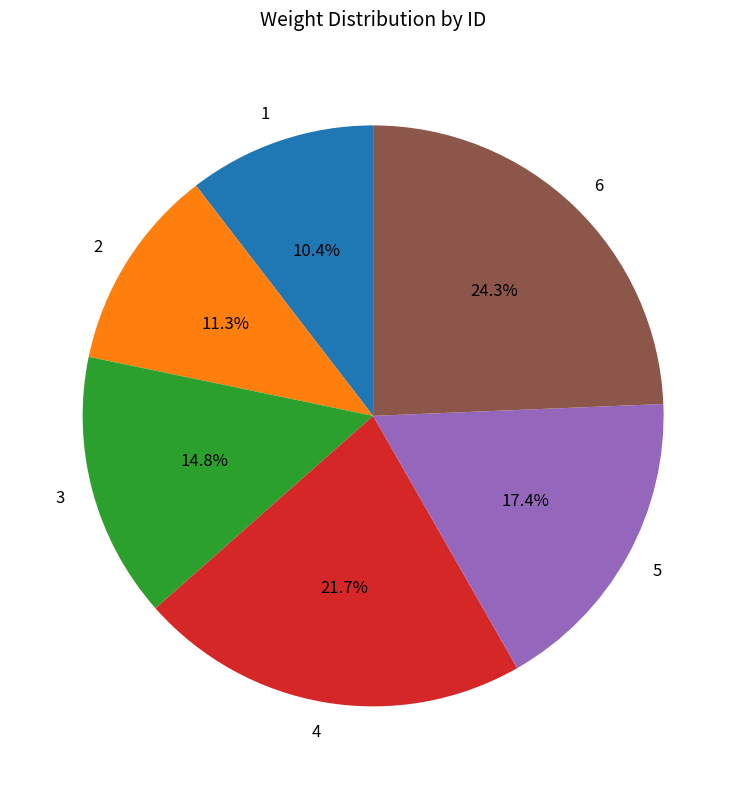

The 1 slice represents 17% of the pie. True or false?

False